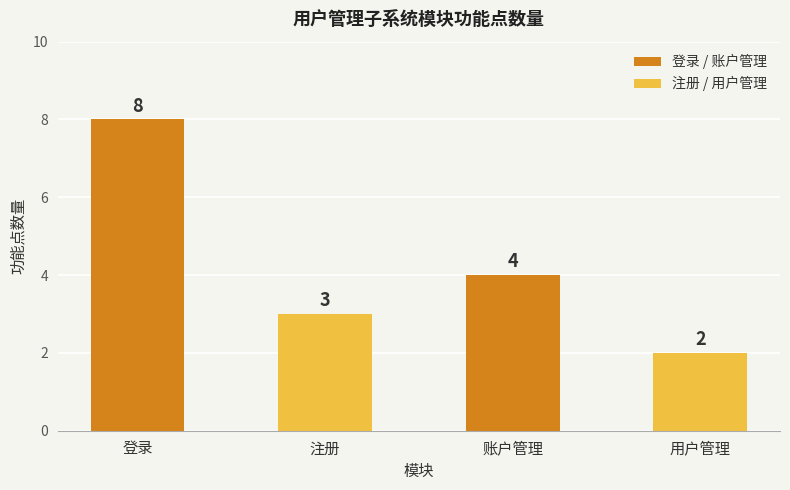

True or false: the data shows 5 at 登录.

False